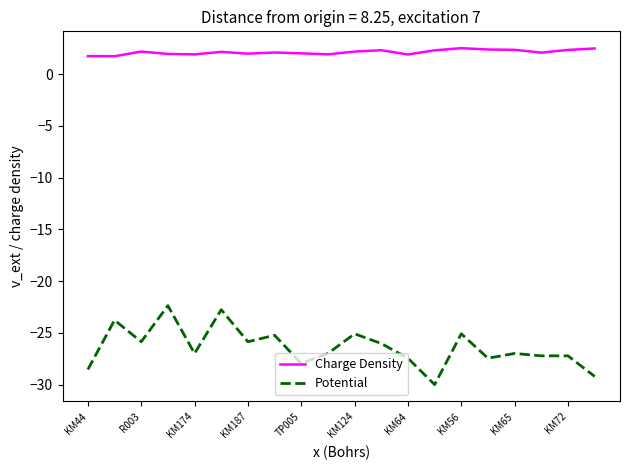

Is this an area chart (filled region under the line)?

No